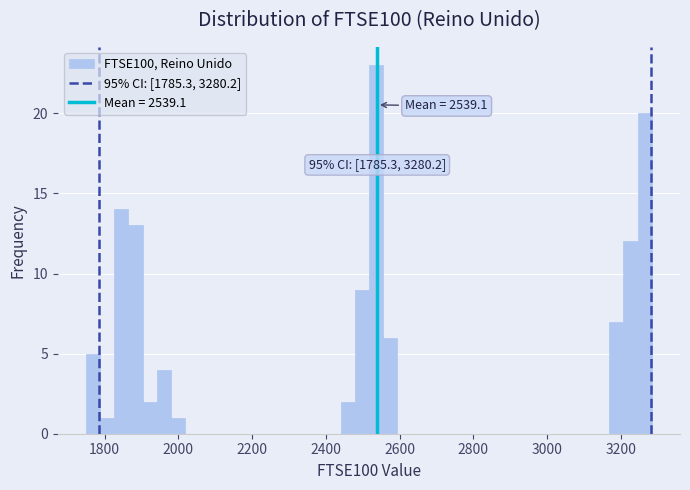

Around what value on the x-axis is the tallest bar? Give the approximate position of its centre, as read against the axis.

2540